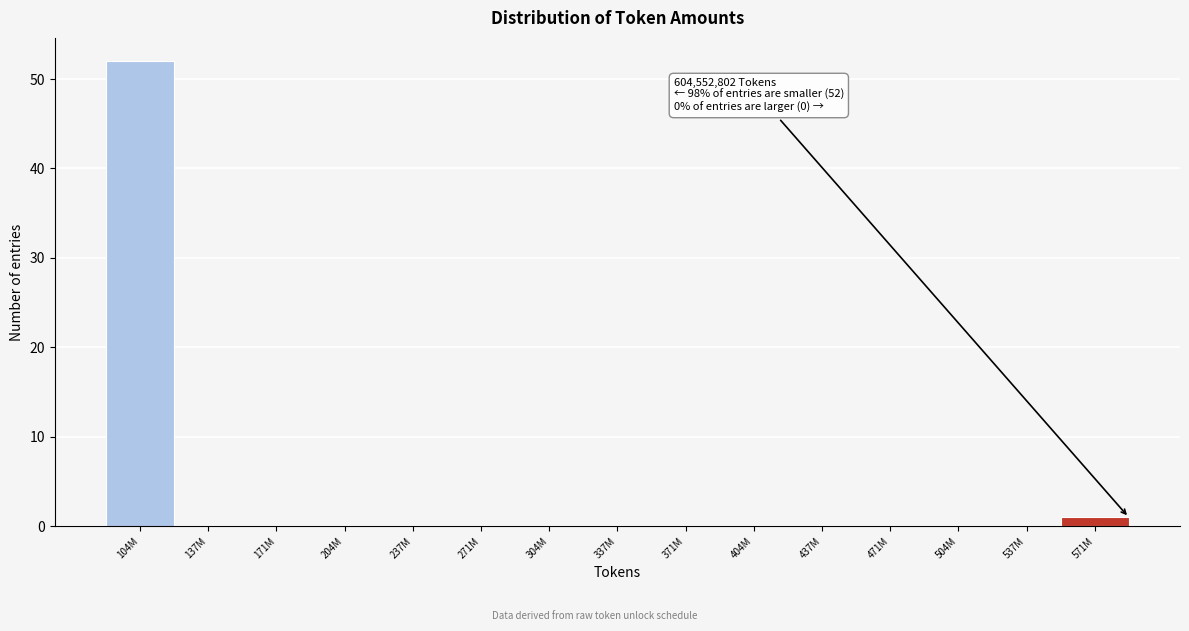

Reading right to left, what are all the values shown in this chart?

571M=1	537M=0	504M=0	471M=0	437M=0	404M=0	371M=0	337M=0	304M=0	271M=0	237M=0	204M=0	171M=0	137M=0	104M=52